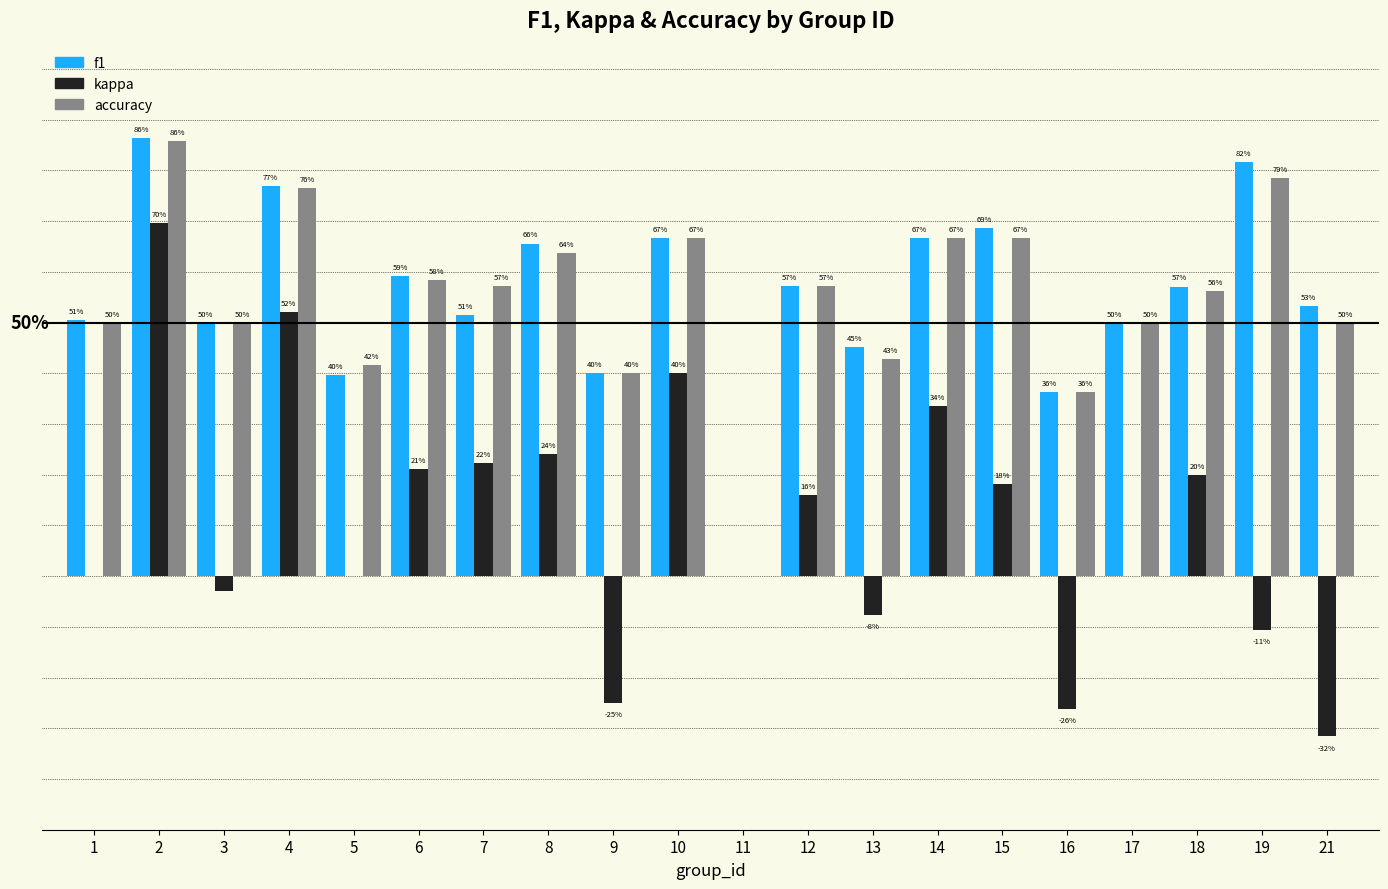

Are the bars horizontal?

No